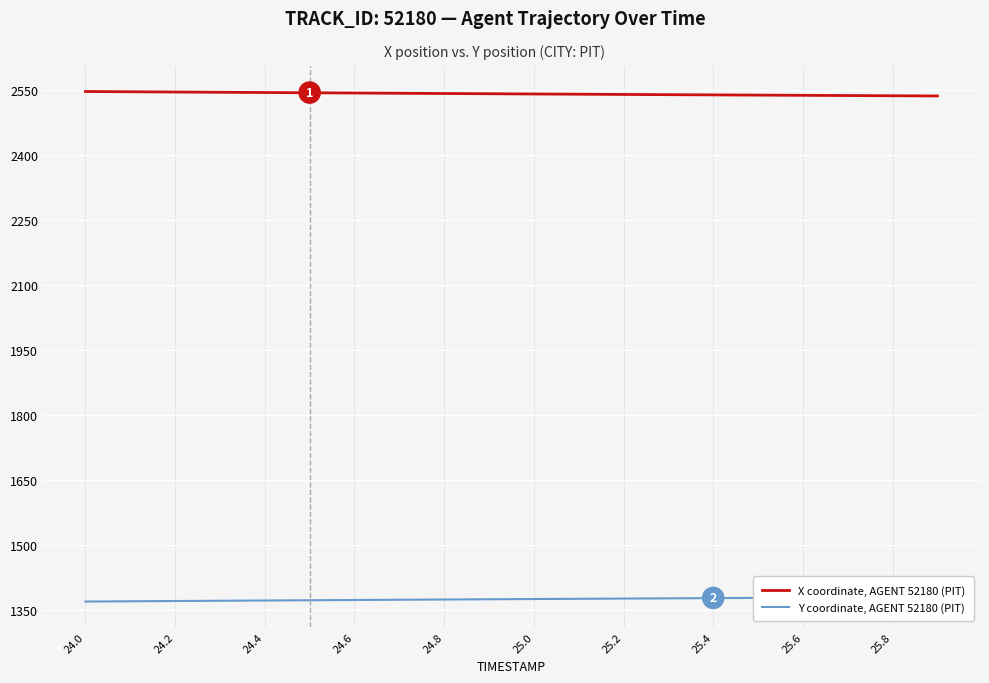

What is the minimum value for X coordinate, AGENT 52180 (PIT)?

2537.1